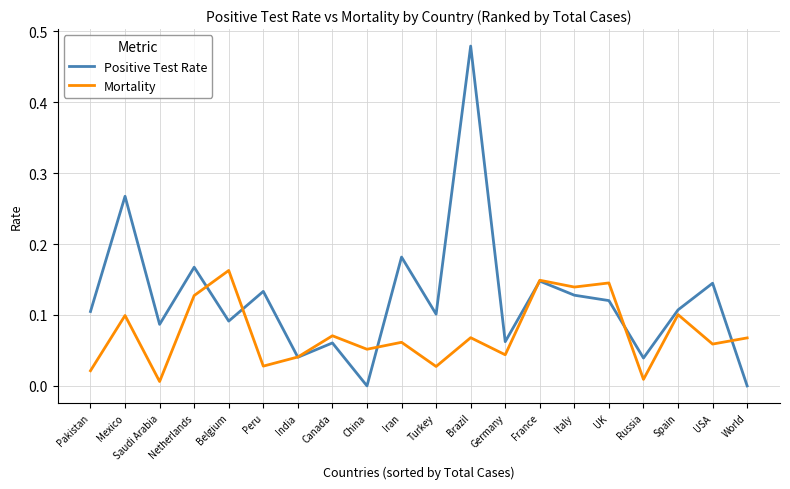

Which category has the highest value across all series?

Brazil